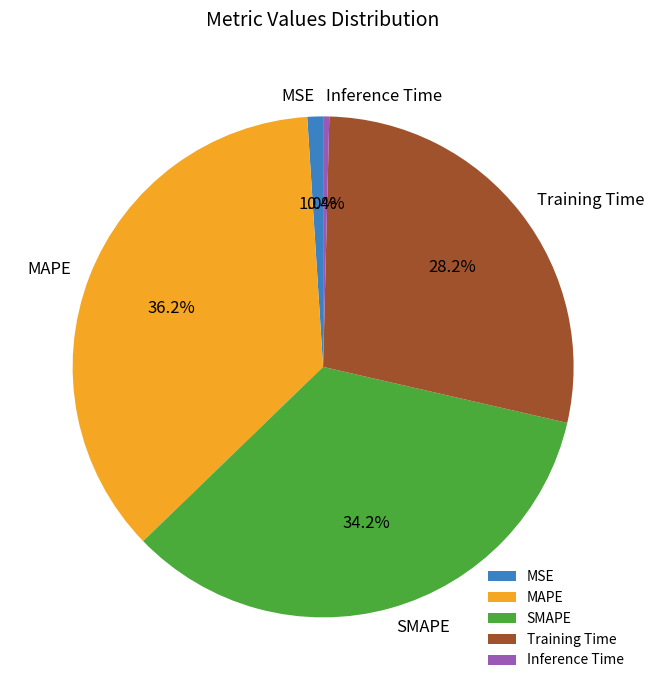

Which slice is the smallest?

Inference Time